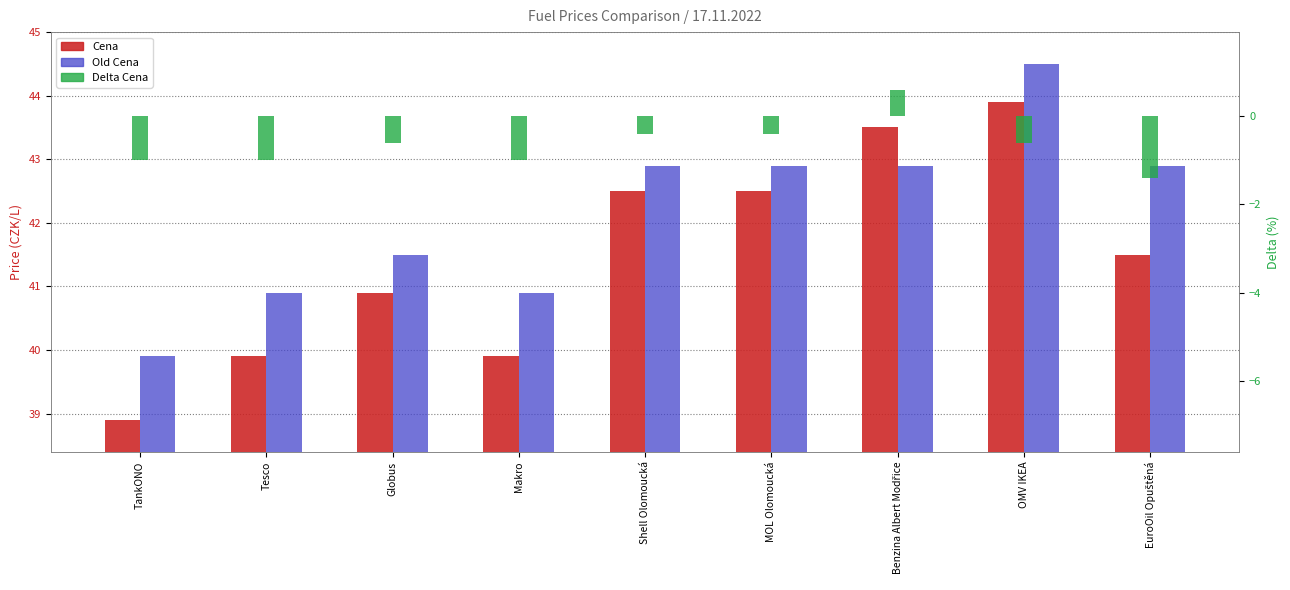

What is the maximum value for Old Cena?

44.5